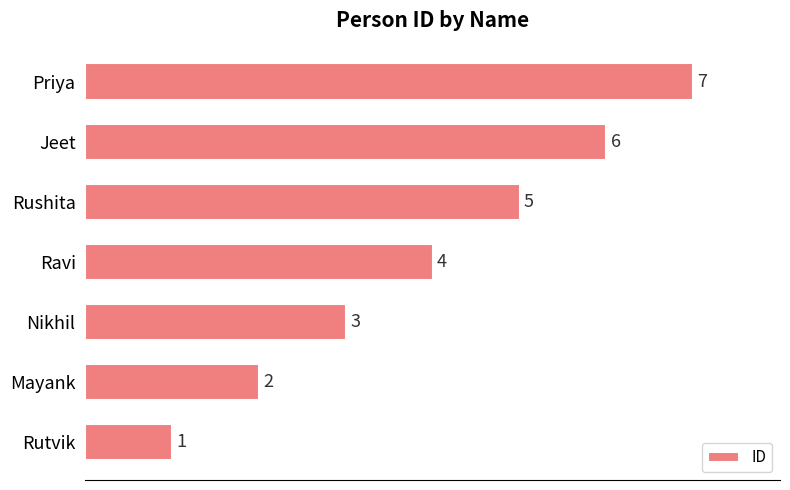

Is it true that the value at Rutvik is 1?

True